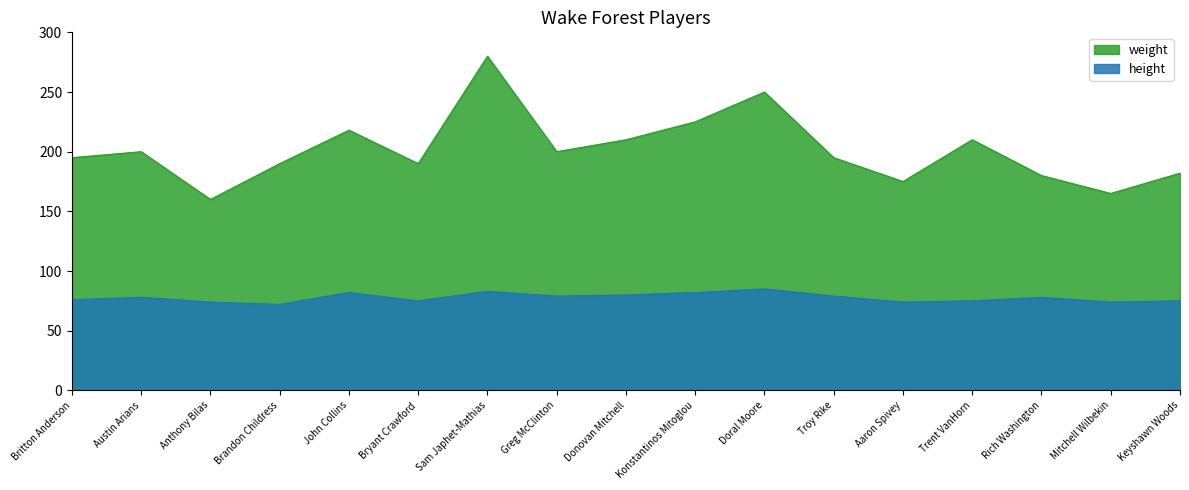

What is the minimum value shown in the chart?

72